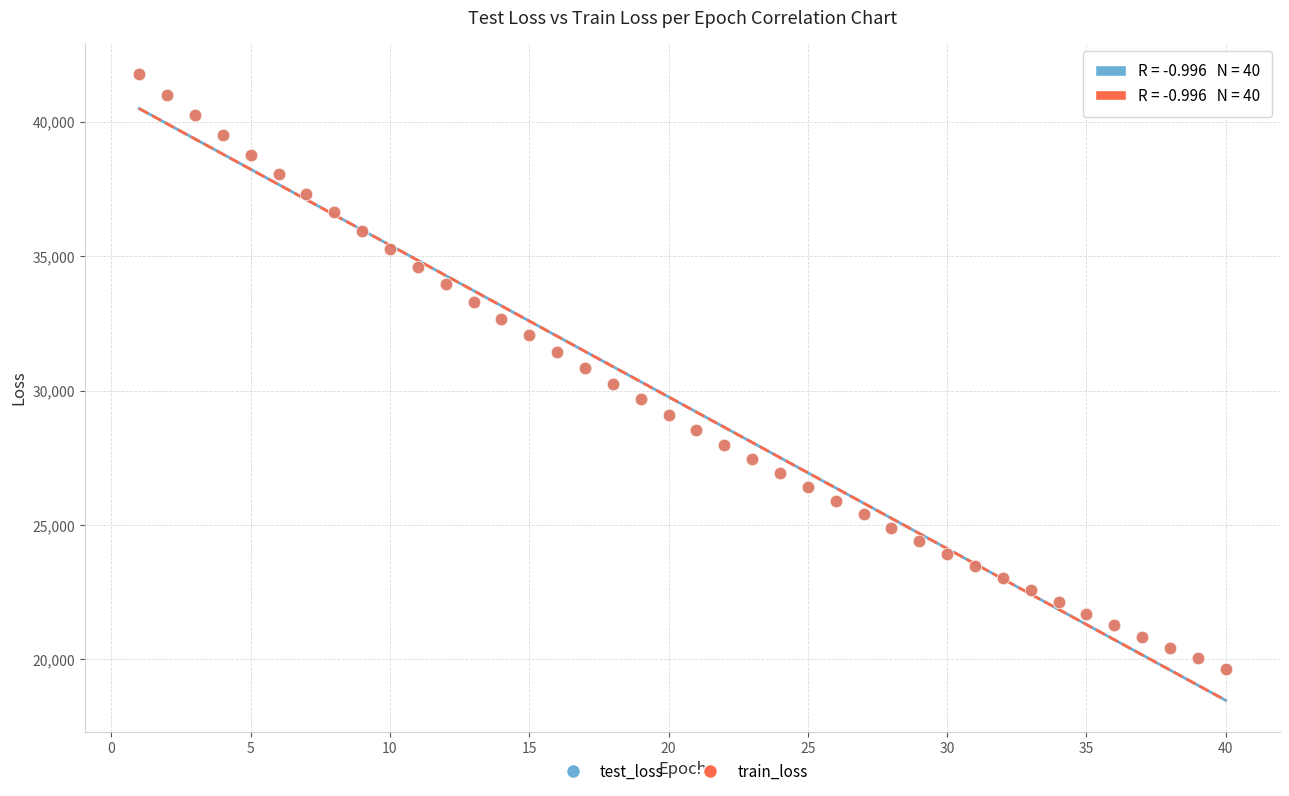

What are all the series names shown in the legend?

test_loss, train_loss